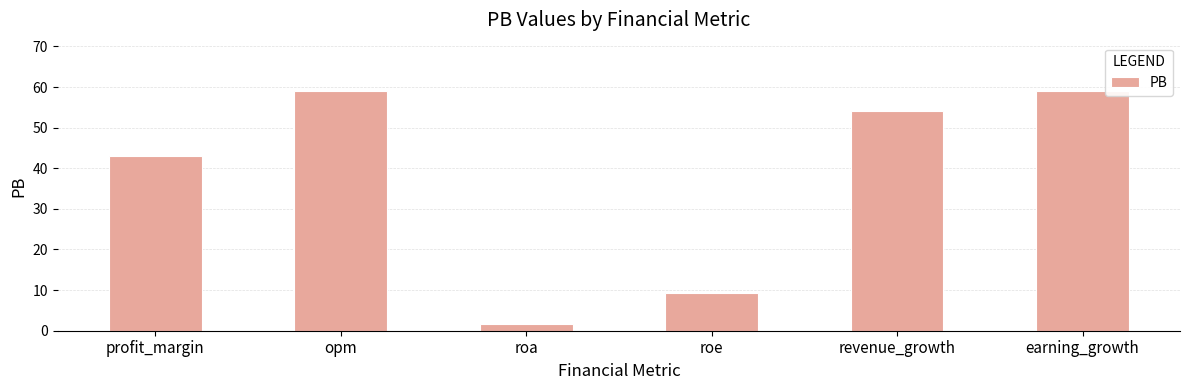

What is the smallest value displayed?

1.7